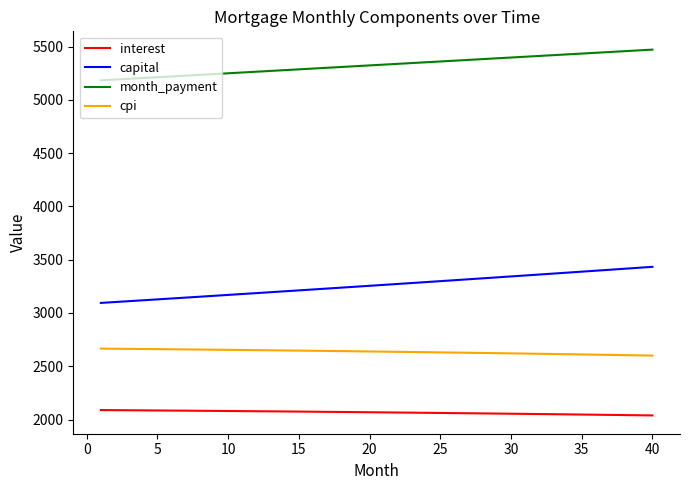

What are all the series names shown in the legend?

interest, capital, month_payment, cpi